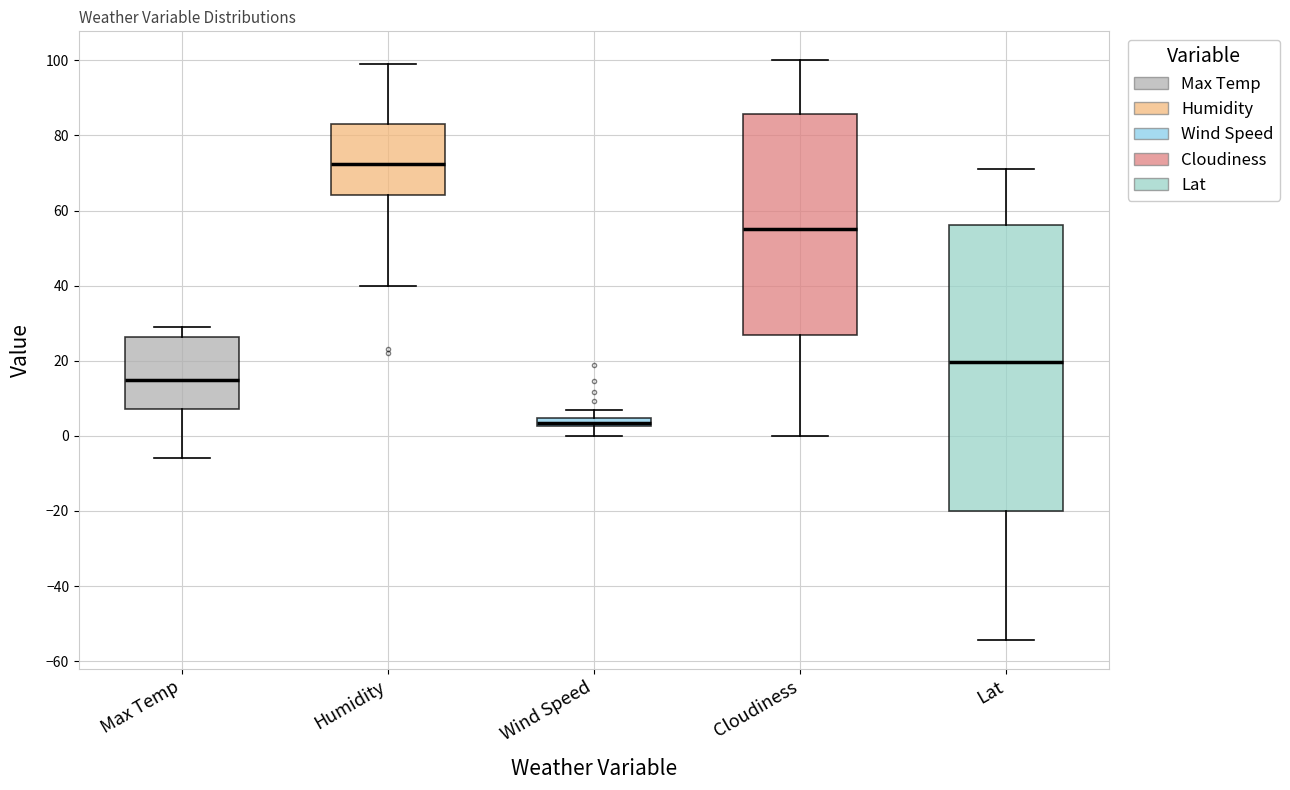

Where is the upper edge of the box for Max Temp on the y-axis? The values are not printed on the chart, so give them approximately, as read against the axis.

26